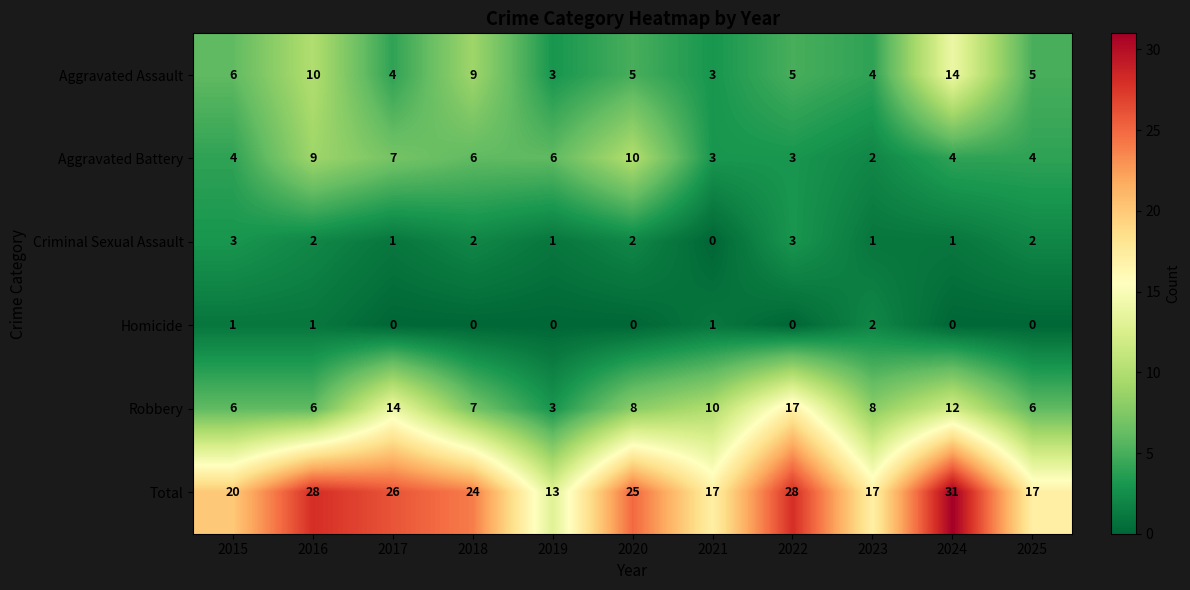

Where is Total nearest to the value 22?

2015